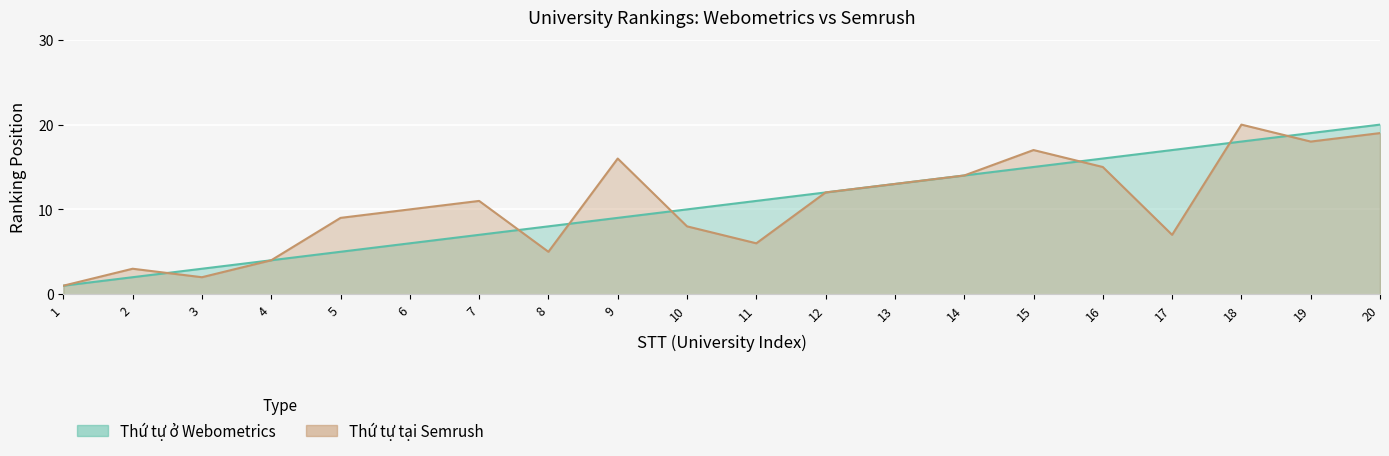

Rank the categories by Thứ tự ở Webometrics value from lowest to highest.

1, 2, 3, 4, 5, 6, 7, 8, 9, 10, 11, 12, 13, 14, 15, 16, 17, 18, 19, 20